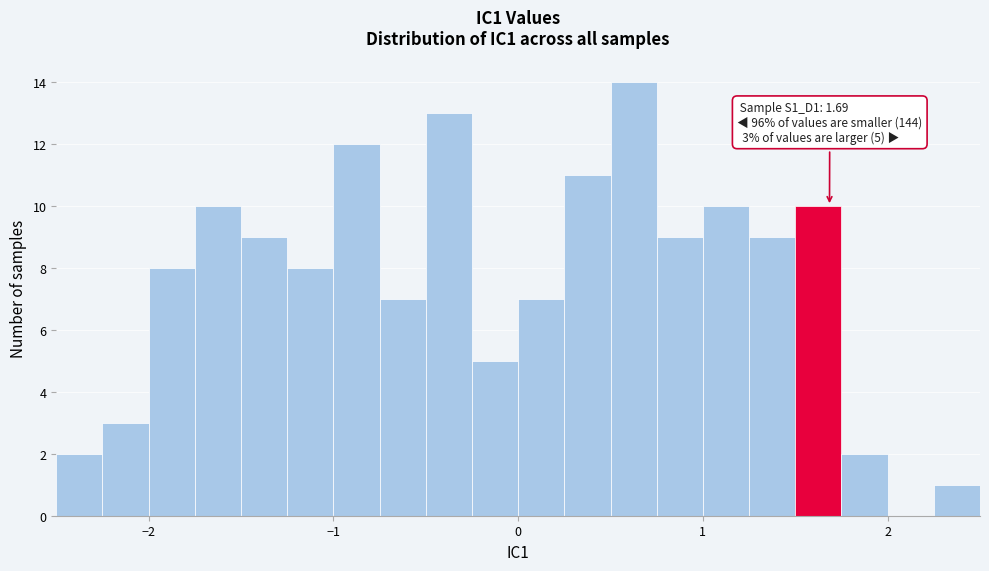

Read against the x-axis, roughly where is the centre of the tallest bar?

0.6